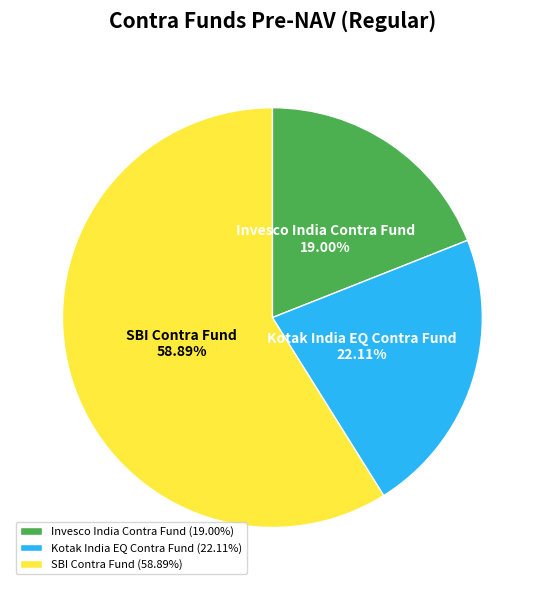

What portion of the pie excludes Kotak India EQ Contra Fund?

77.9%